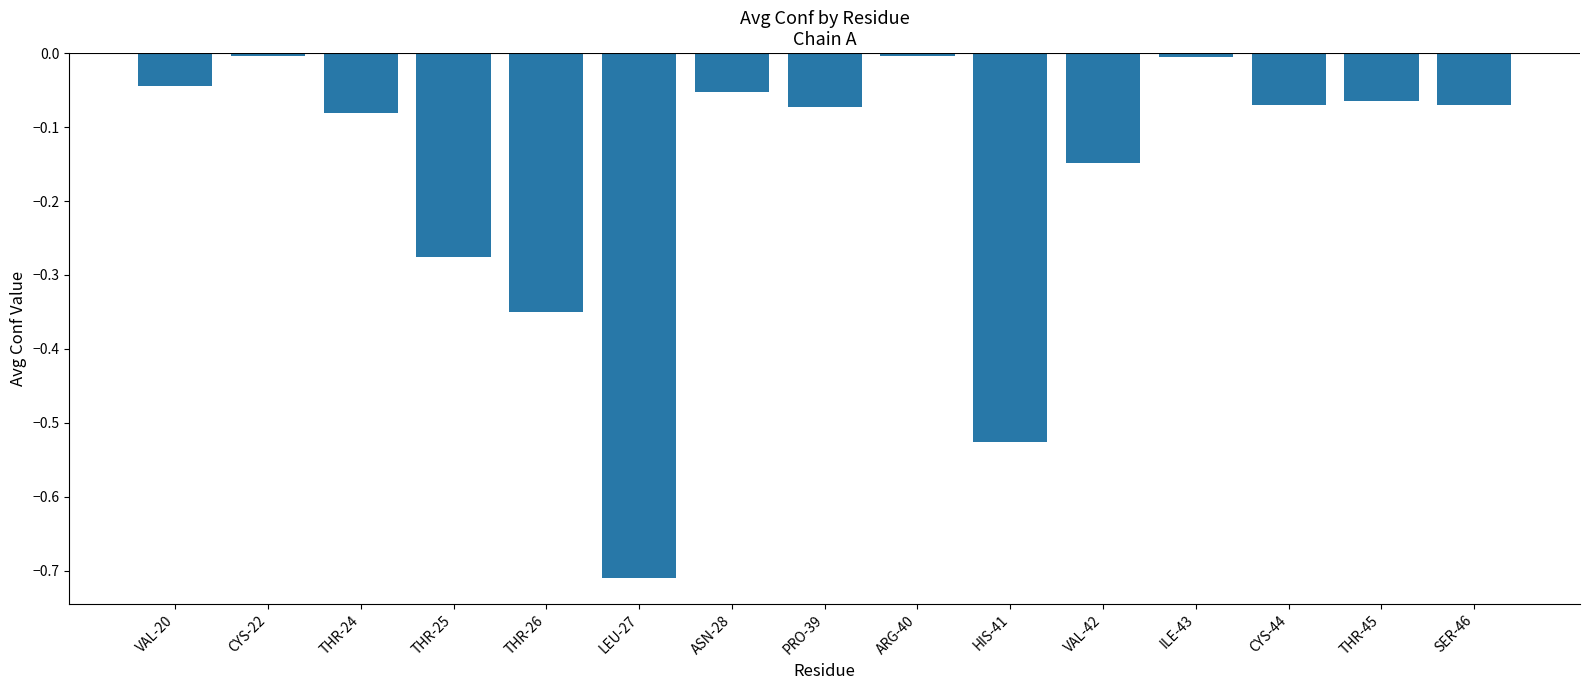

What is the change in value from LEU-27 to CYS-44?

+0.6